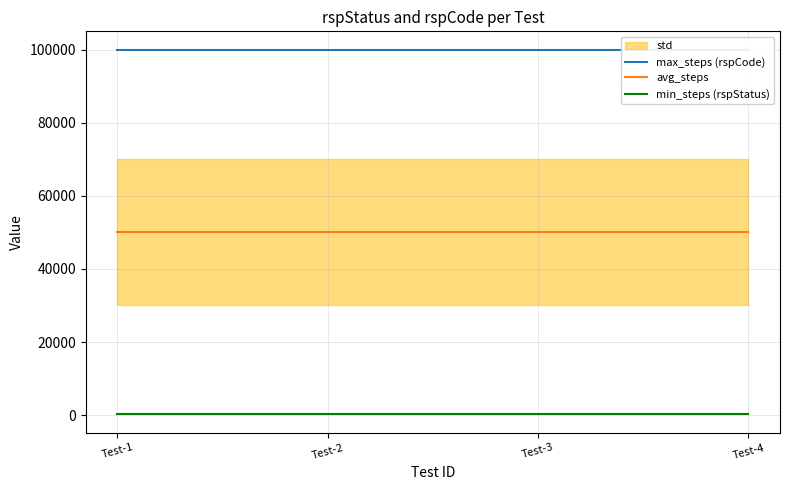

True or false: avg_steps has more than 1 interior local peaks.

False